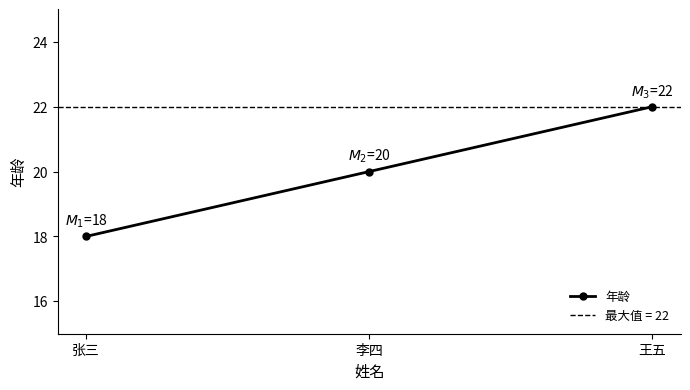

Reading right to left, extract all data points from this chart.

22	20	18